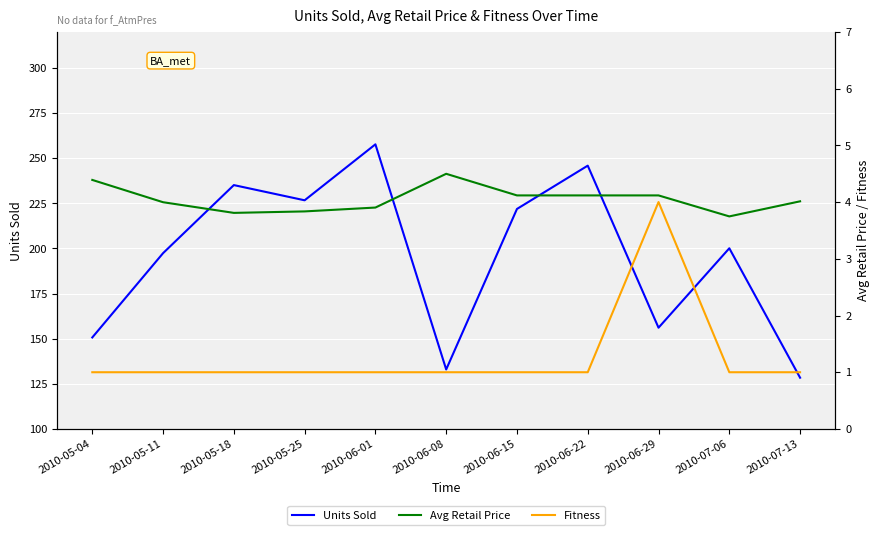

What is the sum of the Fitness values at 2010-05-11 and 2010-06-29?

5.0